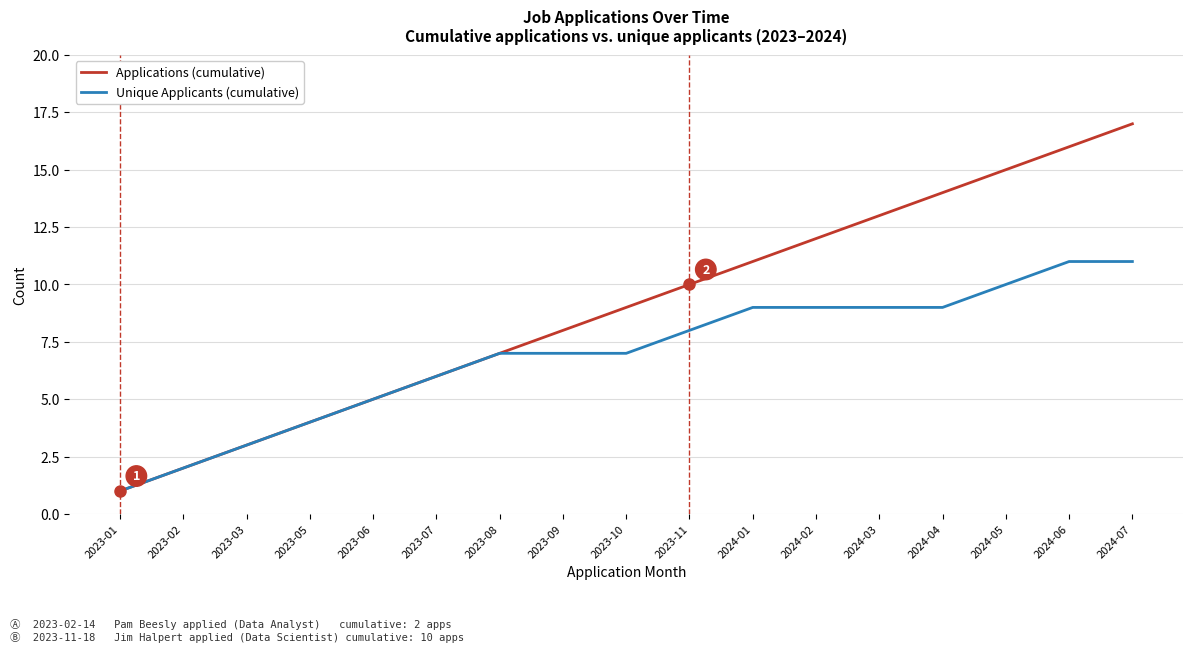

At 2024-06, list the series in order from smallest to largest.

Unique Applicants (cumulative), Applications (cumulative)